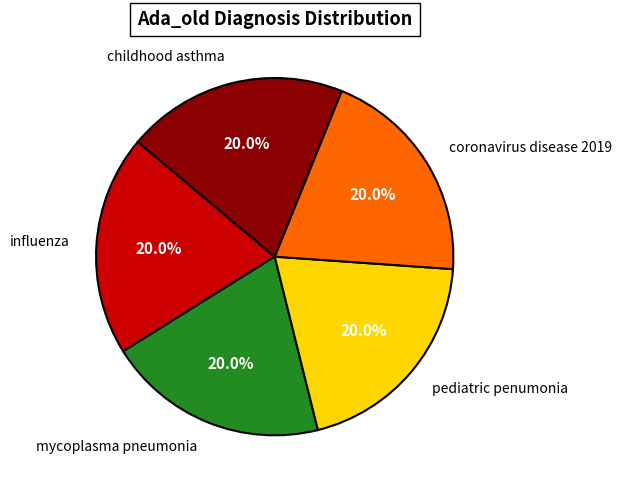

Count the number of slices in the pie.

5